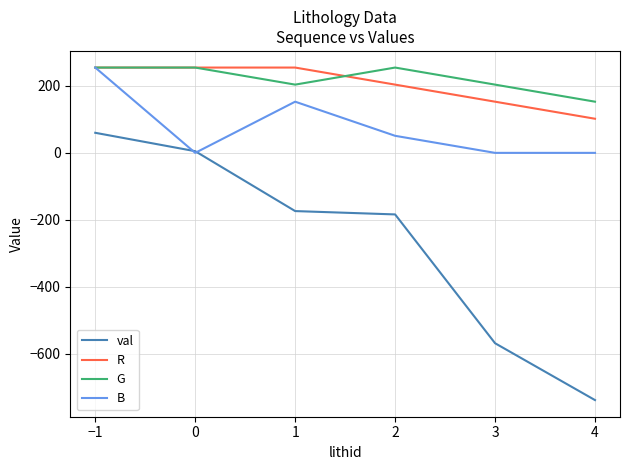

Which series has the widest spread of values?

val